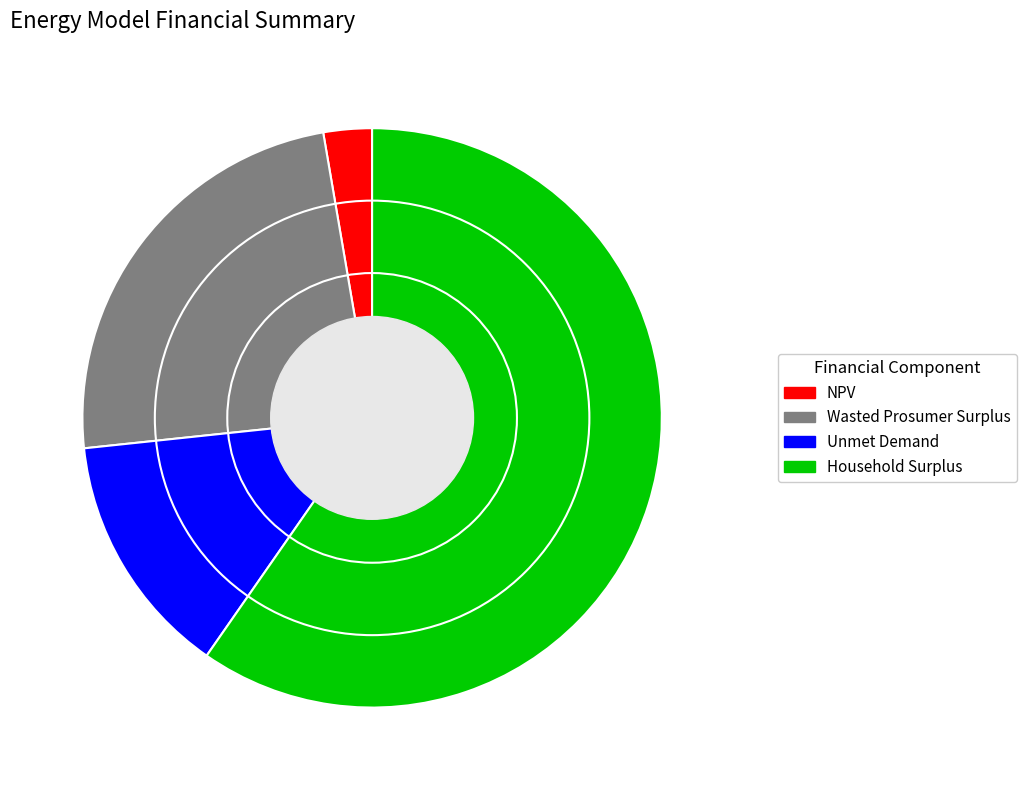

How many segments does this pie chart have?

4